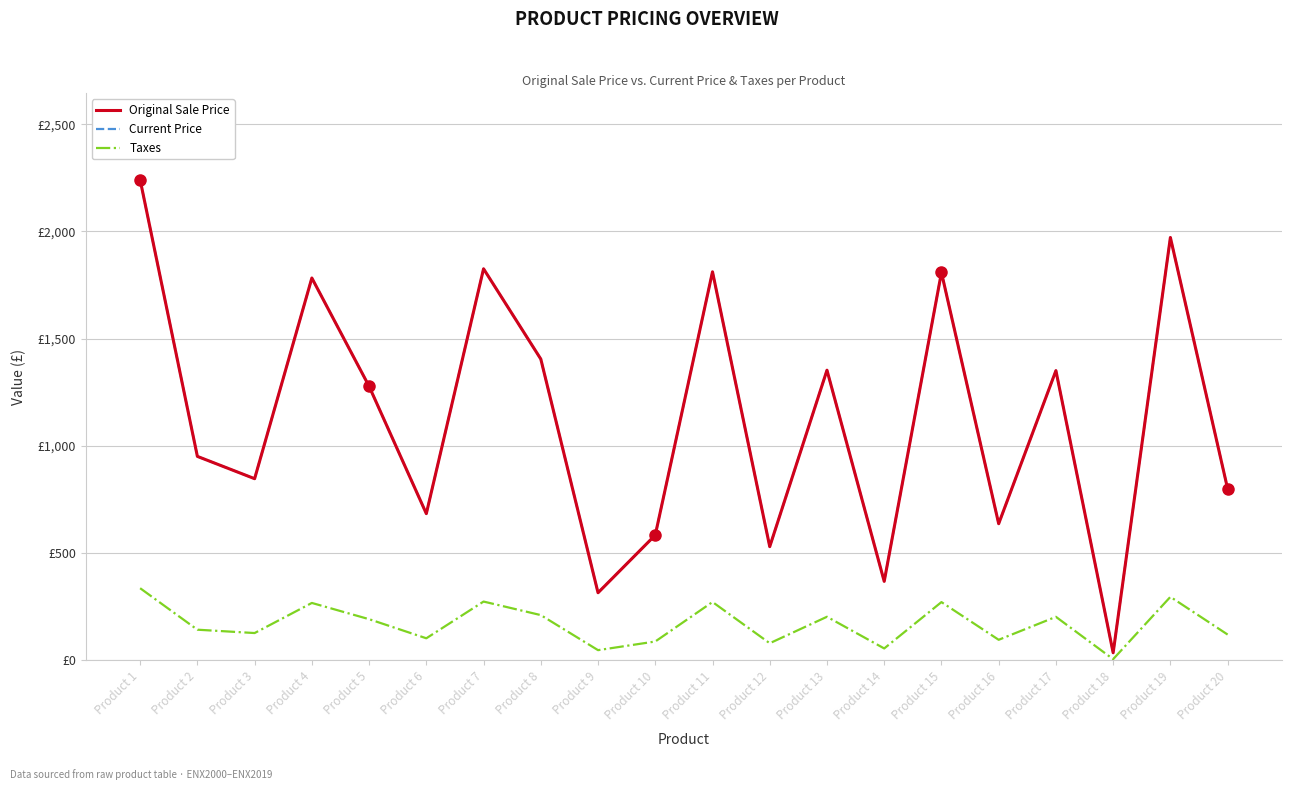

Is this an area chart (filled region under the line)?

No